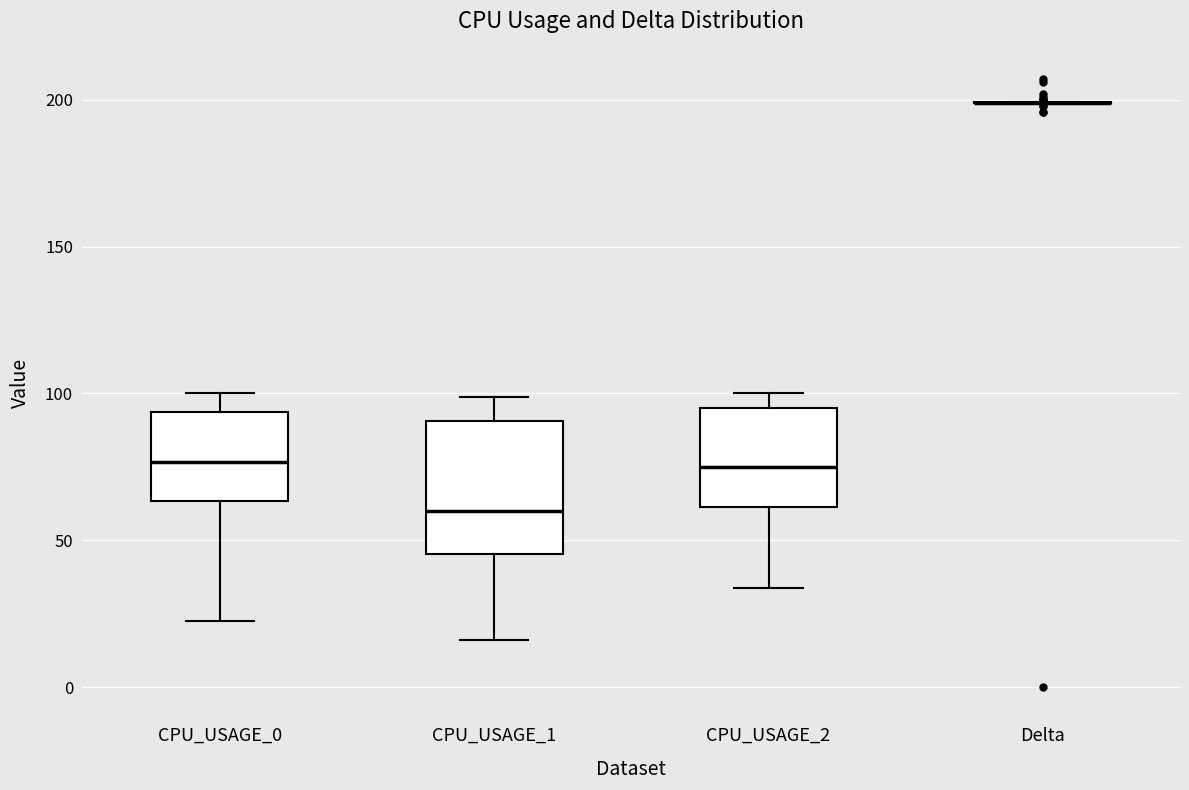

Comparing the boxes themselves (not the whiskers), which one is the tallest?

CPU_USAGE_1